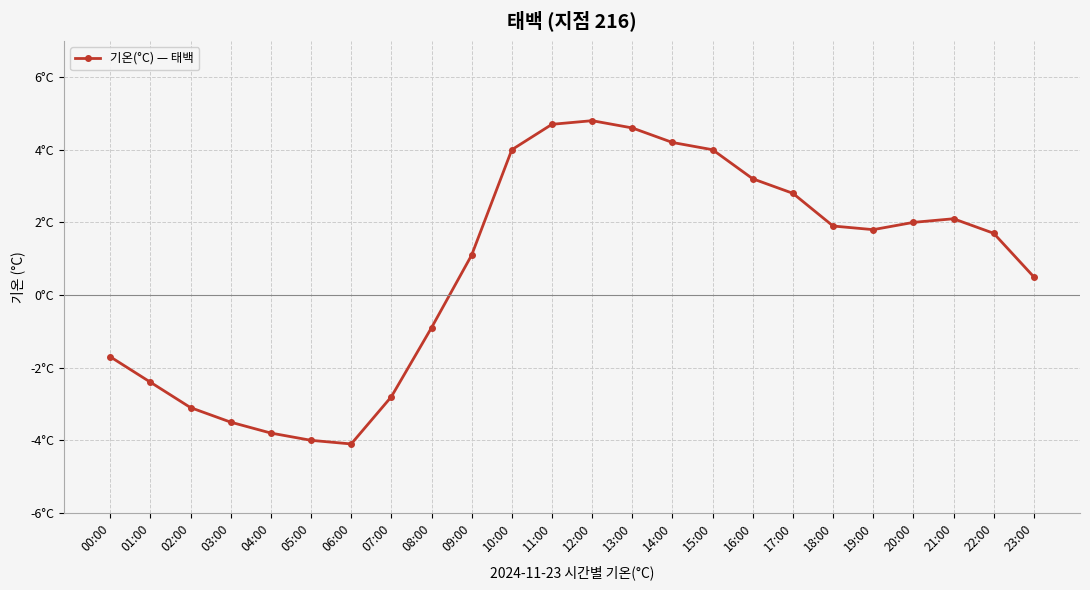

What is the difference between the second highest and second lowest values?

8.7